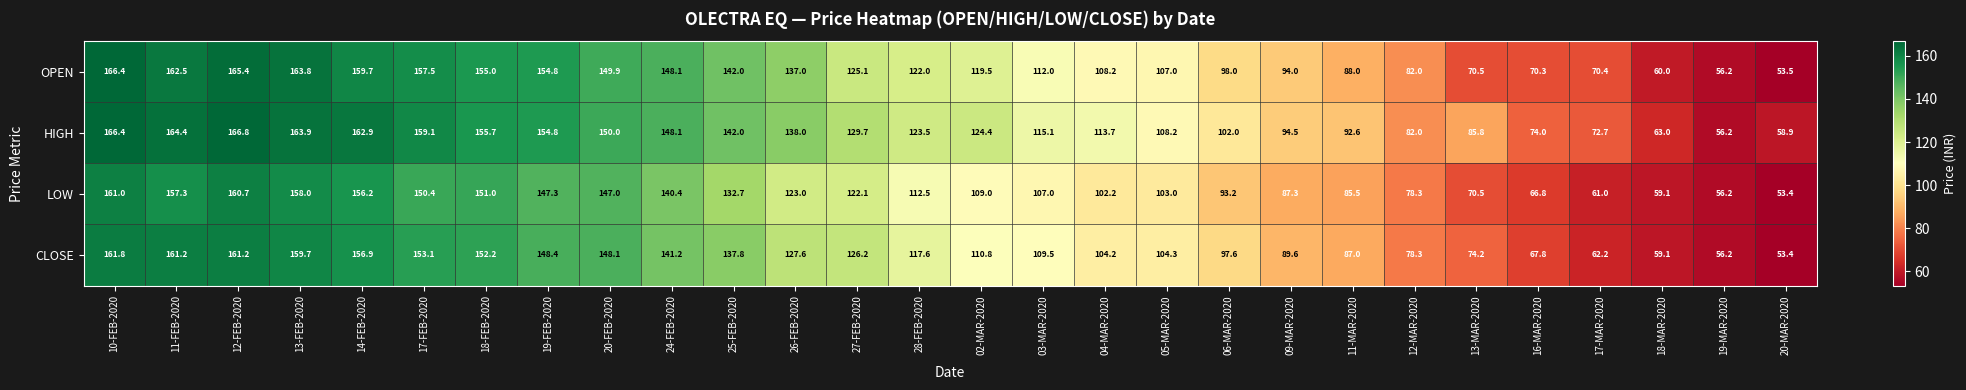

What is the approximate value of HIGH at 20-FEB-2020?

150.0